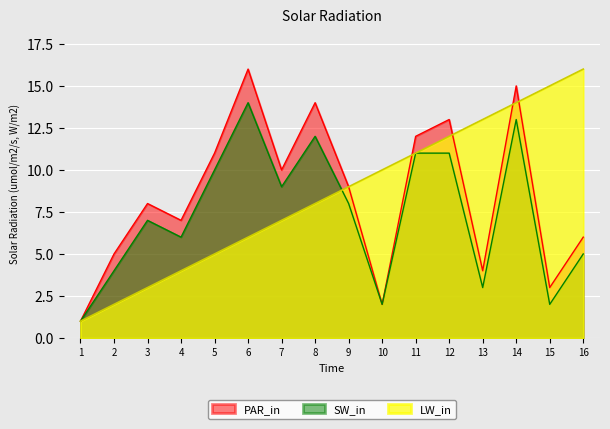

How many lines are shown in the chart?

3